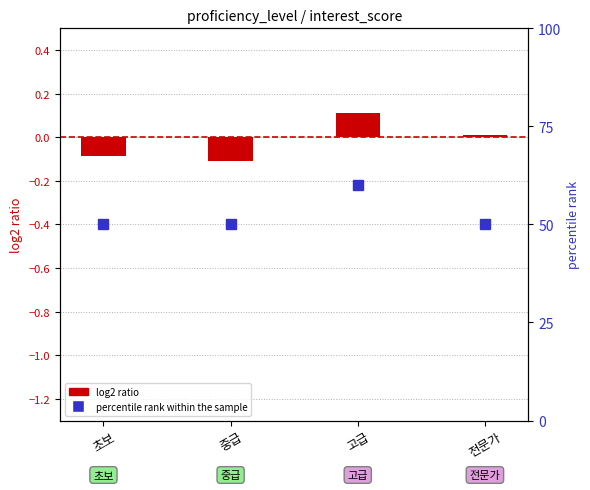

Is it true that the value at 초보 is -0.1?

False